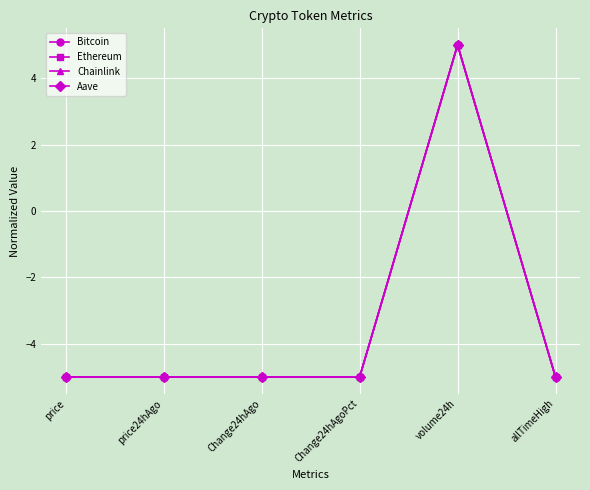

What is the minimum value for Ethereum?

-5.0